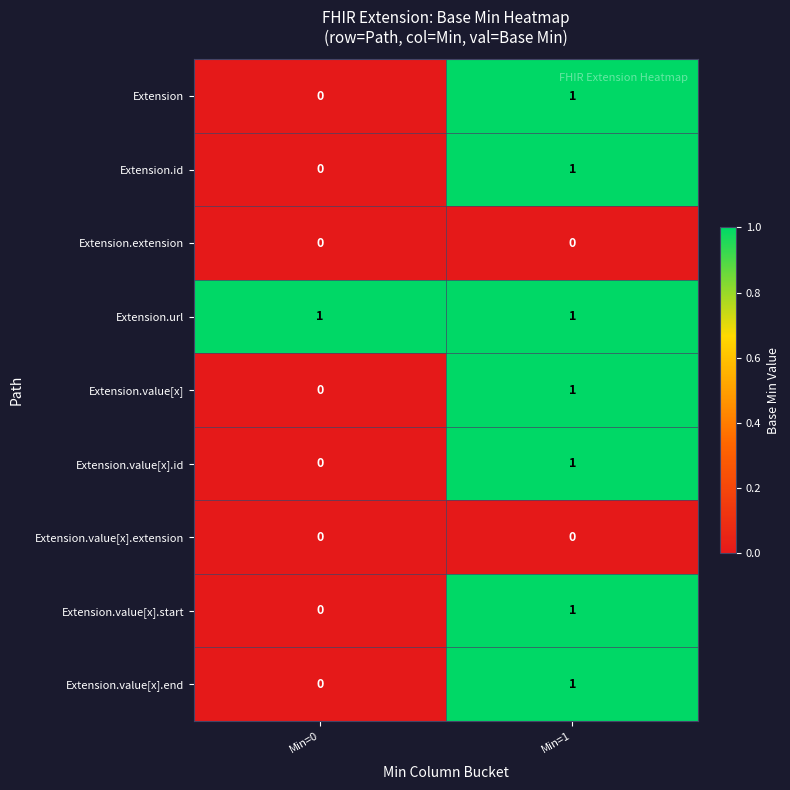

Reading left to right, list all the values displayed in this chart.

Extension: 0	1
Extension.id: 0	1
Extension.extension: 0	0
Extension.url: 1	1
Extension.value[x]: 0	1
Extension.value[x].id: 0	1
Extension.value[x].extension: 0	0
Extension.value[x].start: 0	1
Extension.value[x].end: 0	1